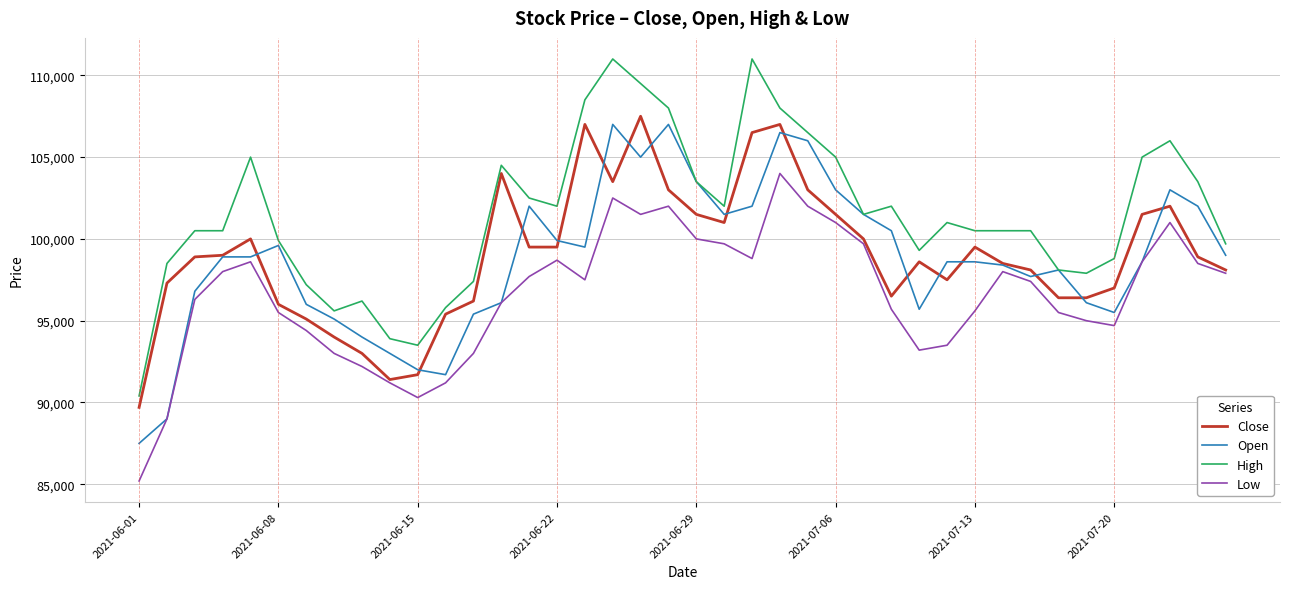

What is the maximum value shown in the chart?

111000